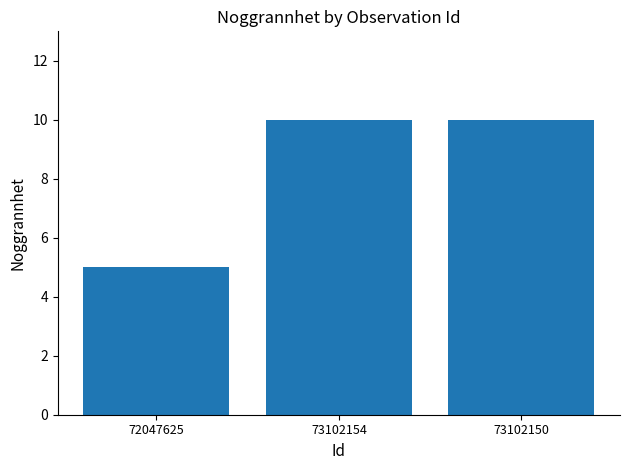

Where is the data nearest to the value 7?

72047625